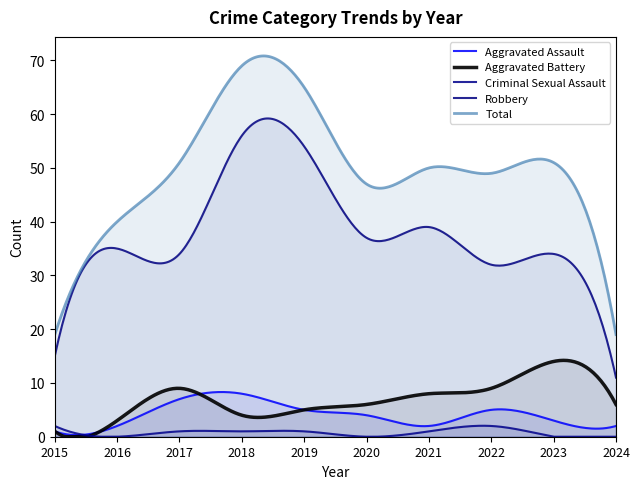

True or false: Robbery and Aggravated Assault cross at least once.

False